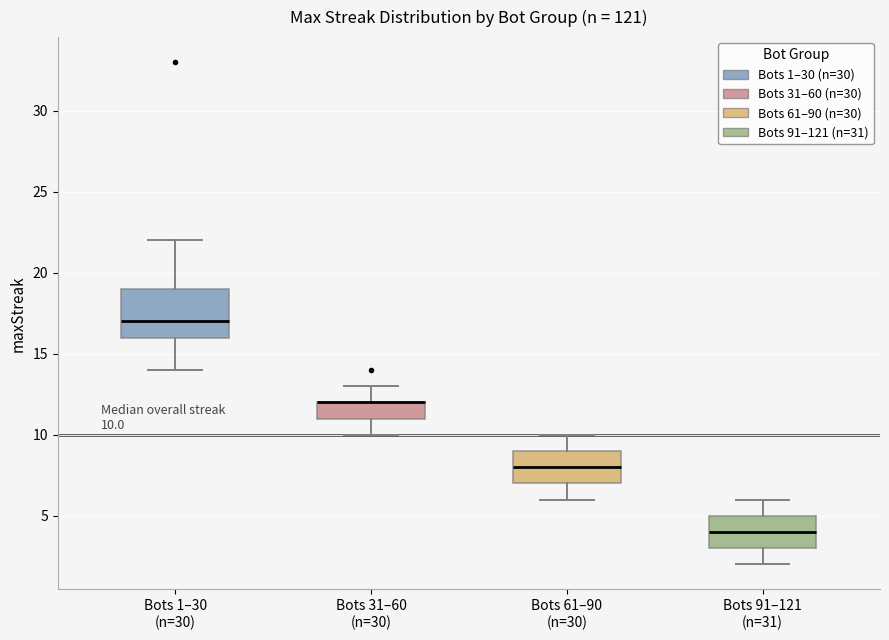

Comparing the boxes themselves (not the whiskers), which one is the tallest?

Bots 1–30 (n=30)